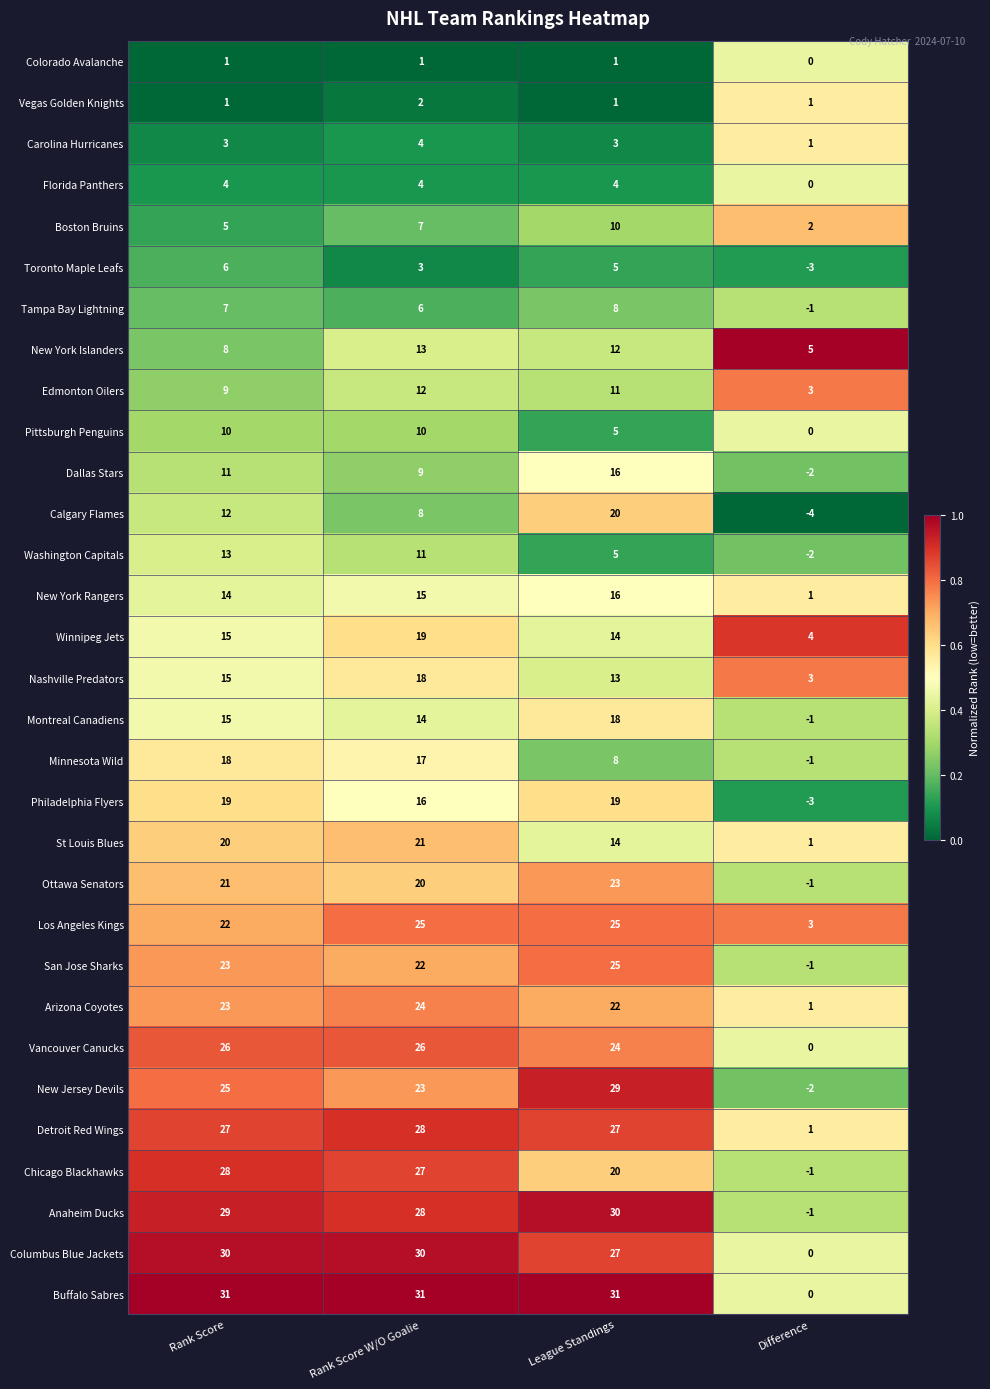

At which category is the sum across all series the highest?

Rank Score W/O Goalie